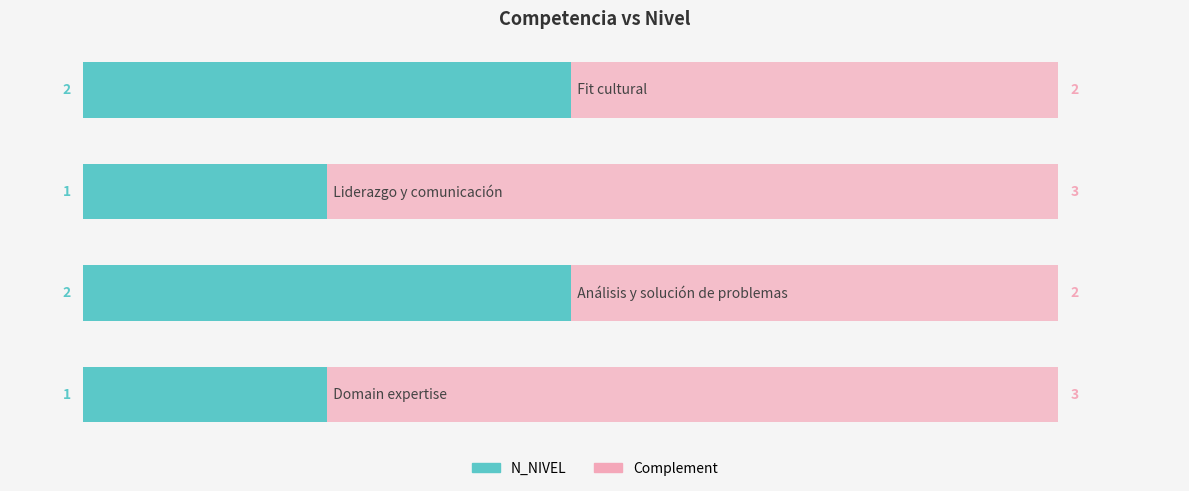

What is the sum of all N_NIVEL values?

6